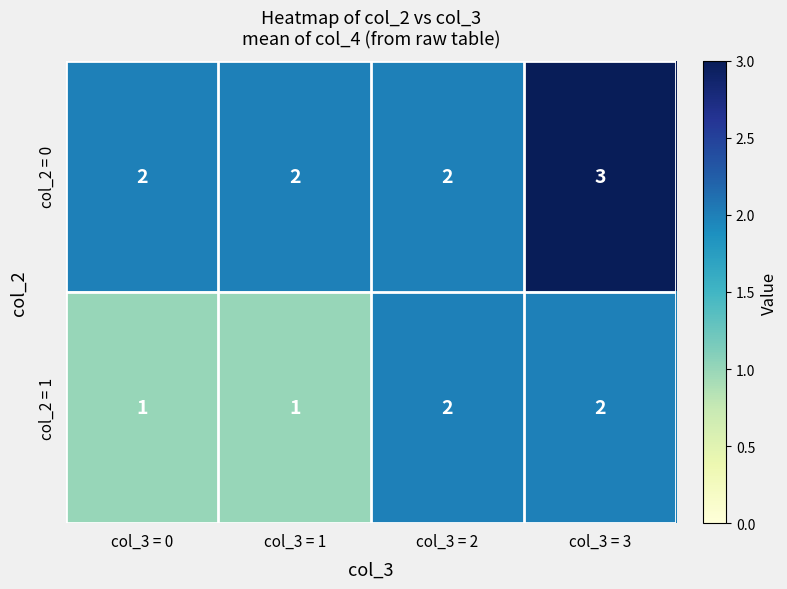

What is the sum of the col_2 = 1 values at col_3 = 3 and col_3 = 1?

3